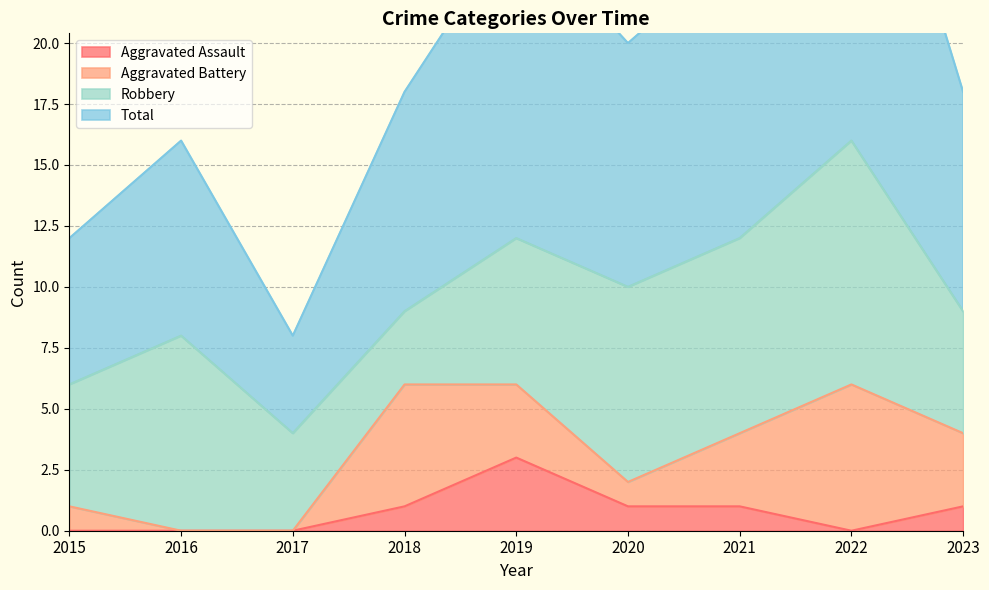

The Aggravated Assault series shows 0 at 2022. True or false?

True